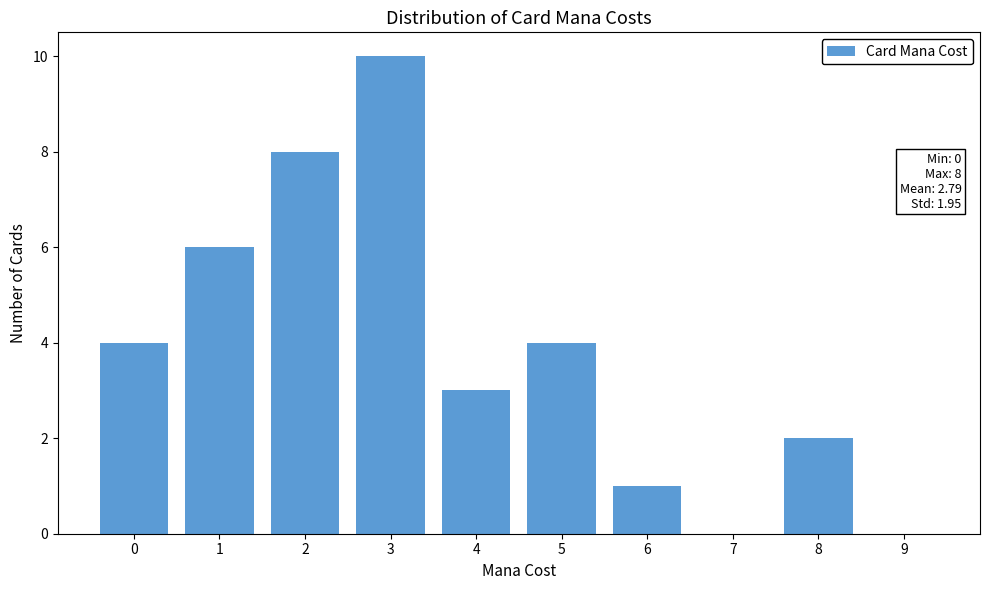

Reading left to right, extract all data points from this chart.

0=4	1=6	2=8	3=10	4=3	5=4	6=1	7=0	8=2	9=0